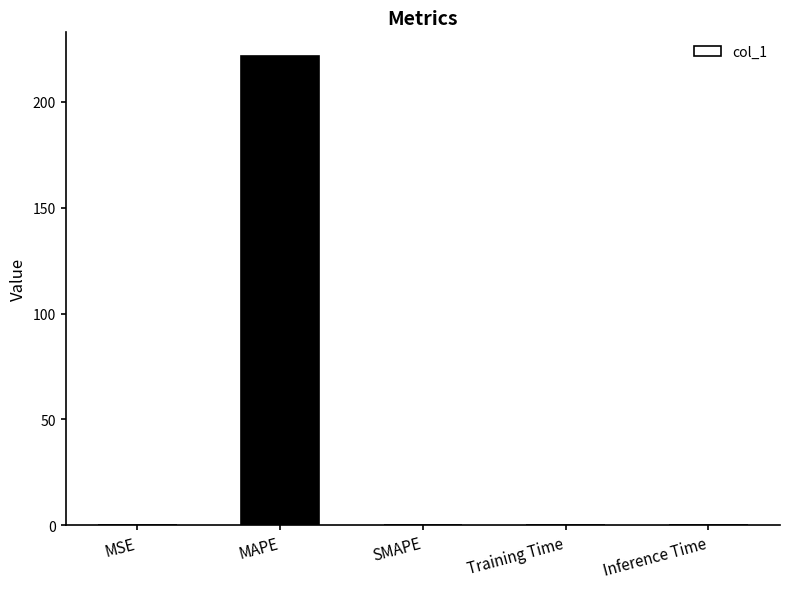

Count the number of categories in the chart.

5